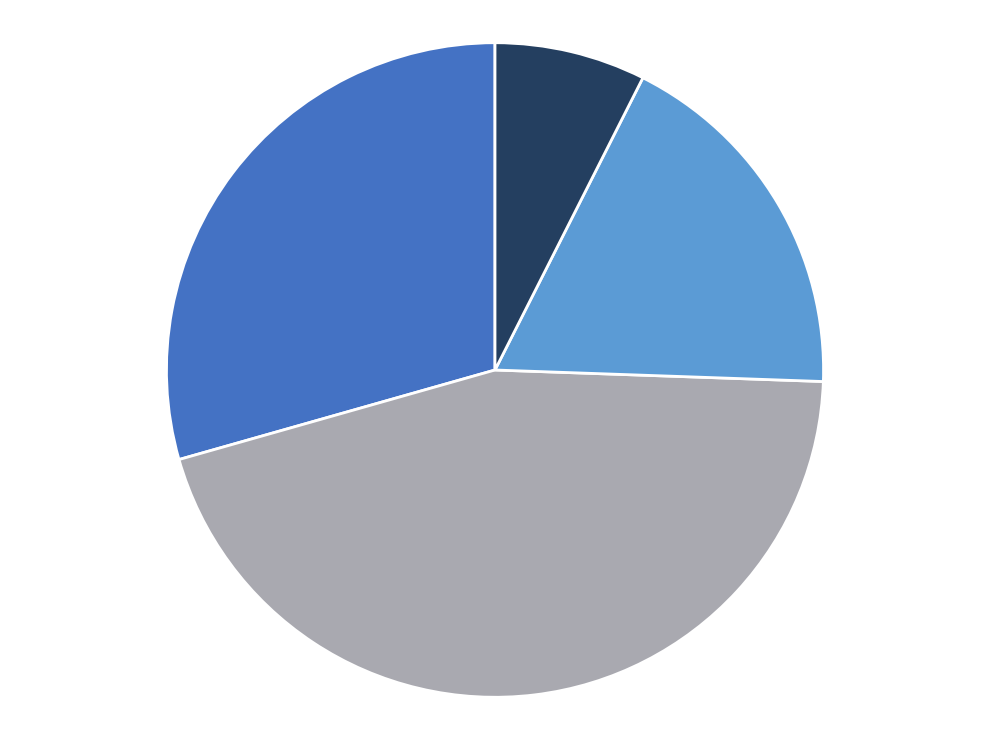

Is there a majority slice in this chart?

No